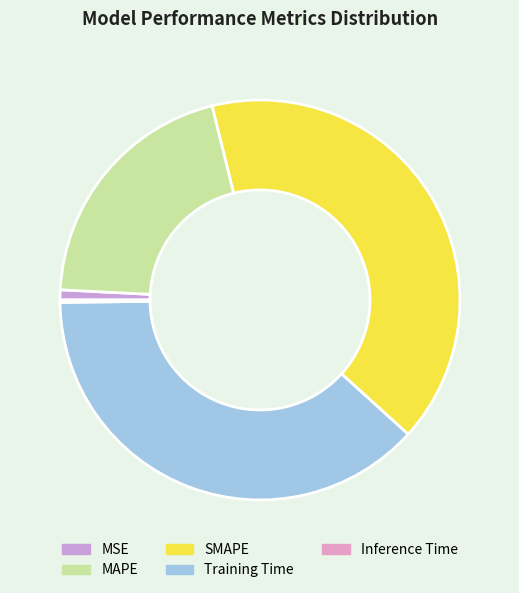

What is the smallest slice in the pie chart?

Inference Time